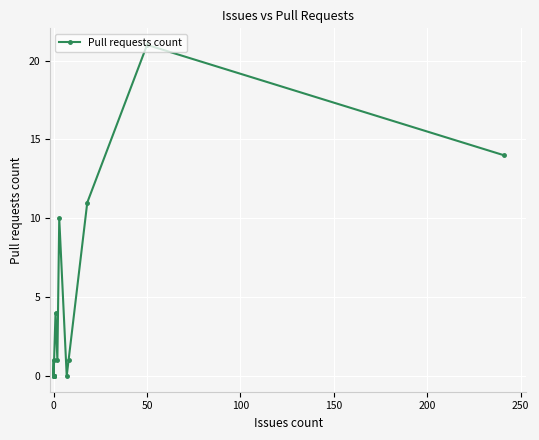

How many categories are shown in the chart?

18